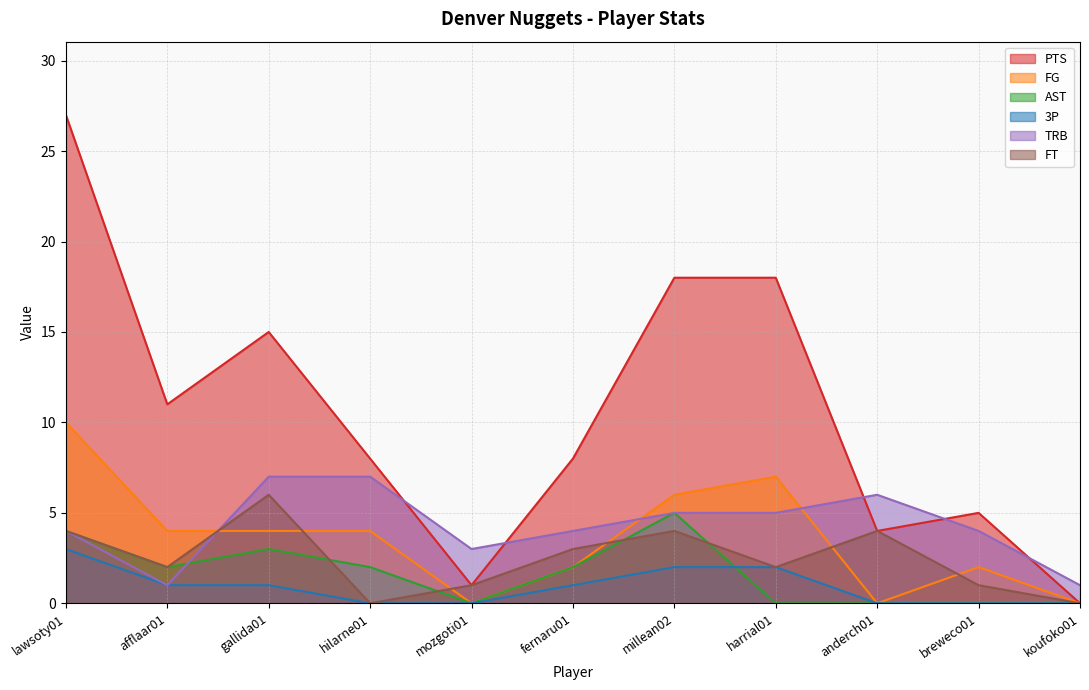

True or false: TRB has a value of 3 at mozgoti01.

True